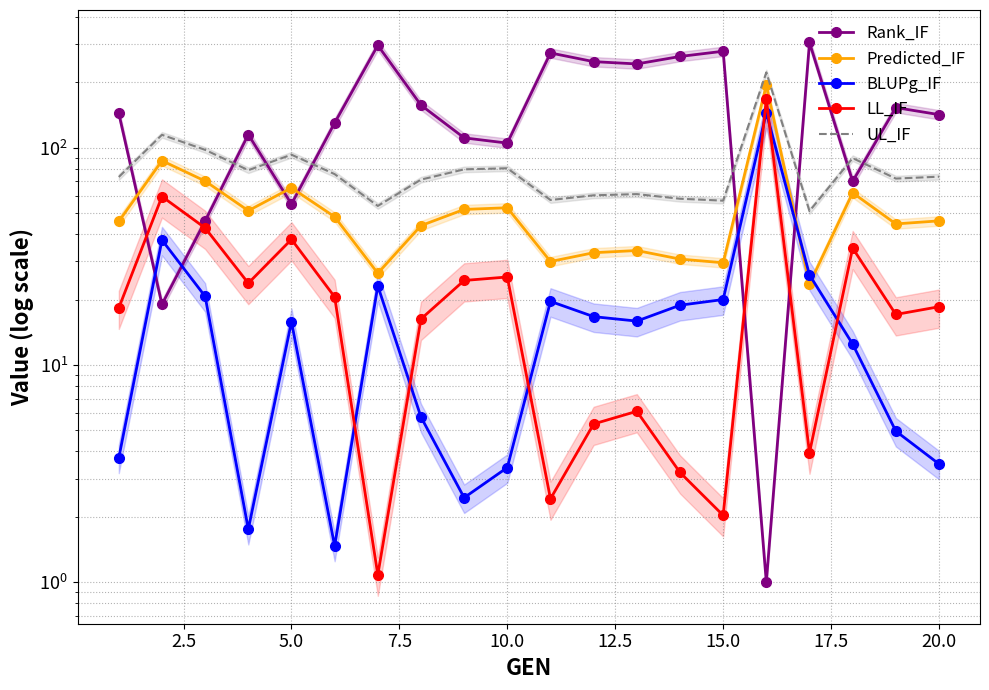

Reading left to right, what are all the values shown in this chart?

Rank_IF: 144.0	19.0	46.0	115.0	55.0	130.0	296.0	157.0	111.0	105.0	273.0	249.0	243.0	263.0	278.0	1.0	305.0	70.0	153.0	142.0
Predicted_IF: 45.8	87.1	70.2	51.3	65.3	48.1	26.4	43.8	52.0	52.9	29.9	32.9	33.6	30.7	29.5	194.7	23.6	62.0	44.6	46.0
BLUPg_IF: 3.7	37.6	20.7	1.8	15.8	1.5	23.1	5.8	2.4	3.4	19.6	16.7	15.9	18.8	20.0	145.1	26.0	12.5	5.0	3.5
LL_IF: 18.3	59.6	42.7	23.8	37.8	20.6	1.1	16.3	24.5	25.4	2.4	5.3	6.1	3.2	2.0	167.1	3.9	34.5	17.1	18.5
UL_IF: 73.3	114.6	97.7	78.8	92.9	75.6	53.9	71.3	79.5	80.4	57.4	60.4	61.1	58.2	57.1	222.2	51.1	89.5	72.1	73.6